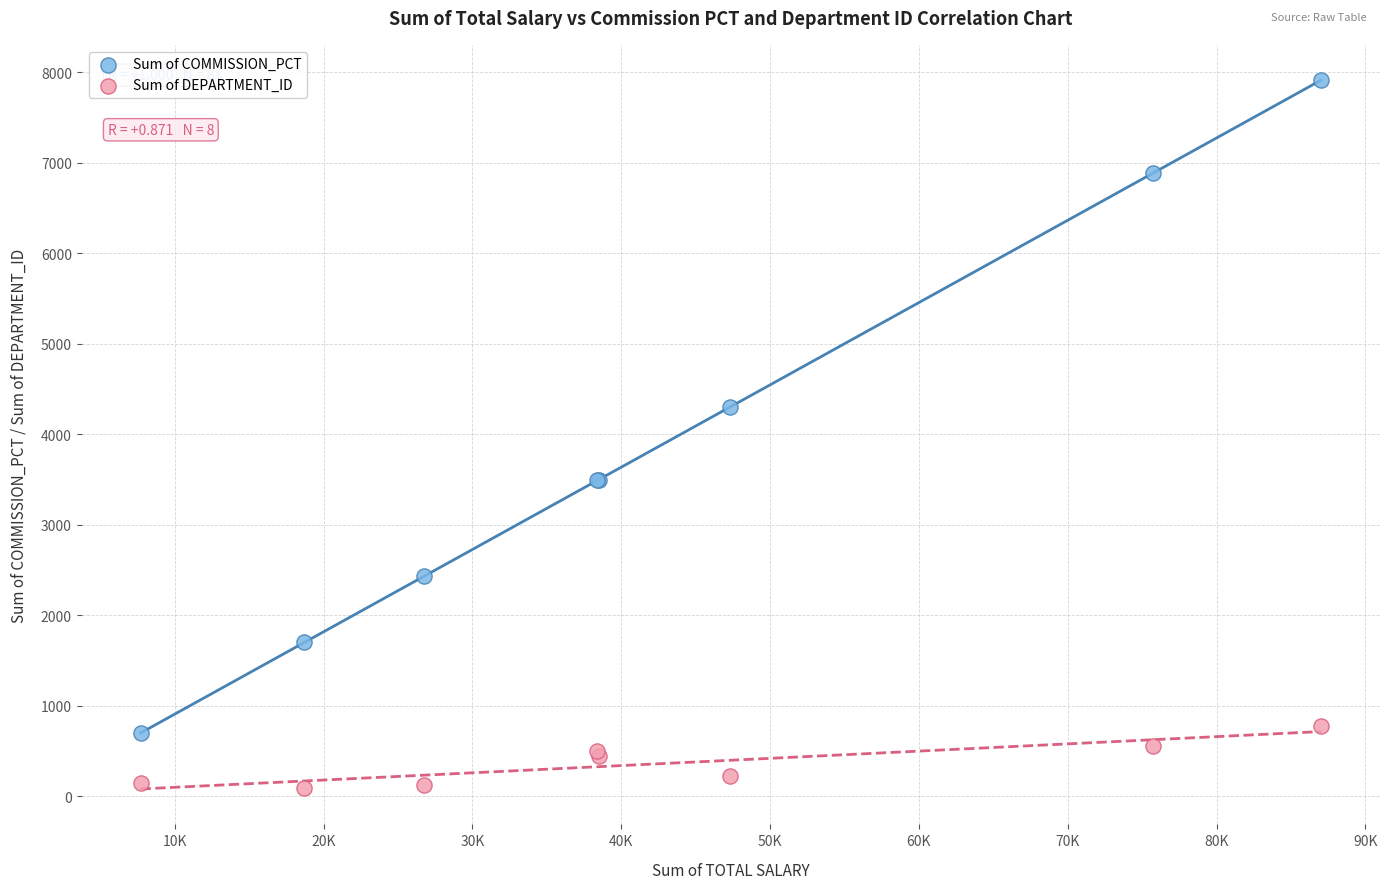

Which series reaches the maximum Y coordinate?

Sum of COMMISSION_PCT